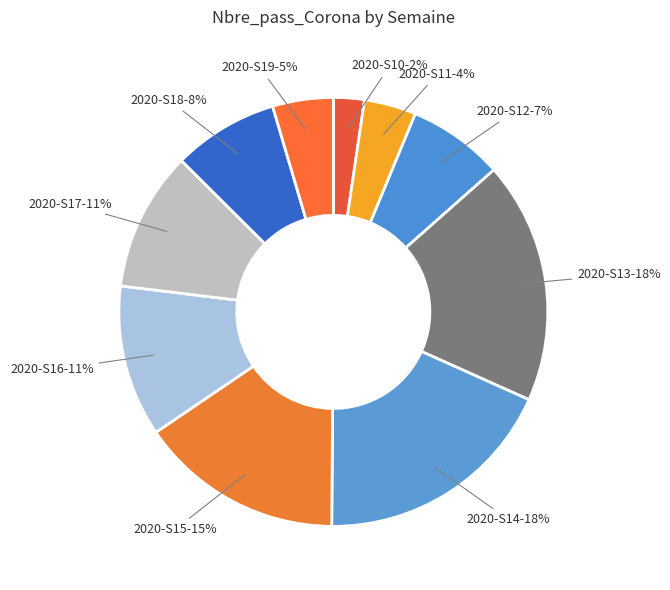

Does any single category account for the majority?

No